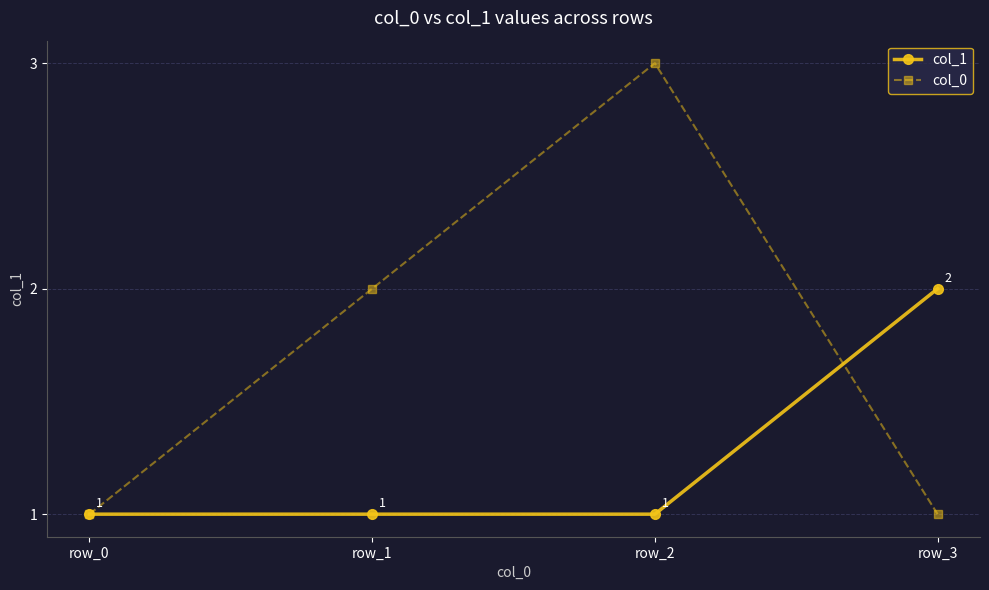

True or false: col_1 and col_0 cross at least once.

True